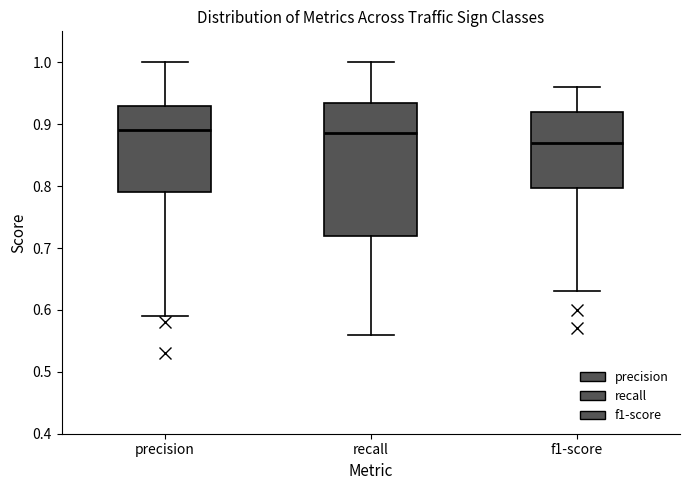

Where does the upper whisker of the box for precision end on the y-axis? The values are not printed on the chart, so give them approximately, as read against the axis.

1.00